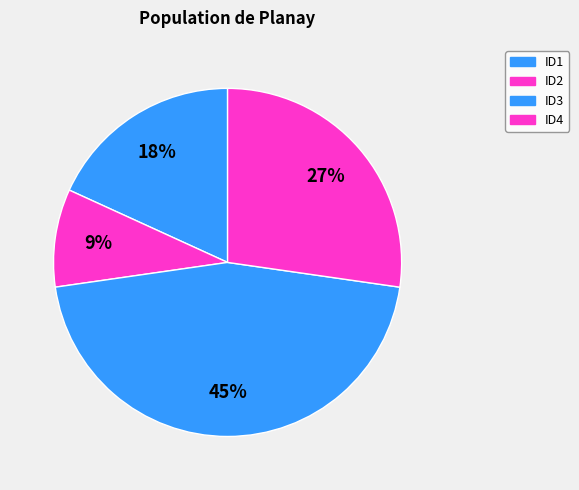

Which has a higher value, ID2 or ID3?

ID3